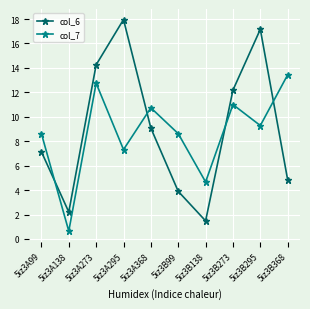

What is the label of the 10th point from the right?

5iz3A99